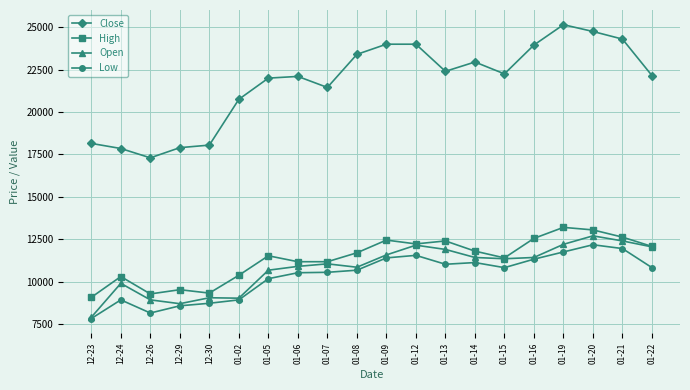

What is the label of the 17th point from the left?

01-19